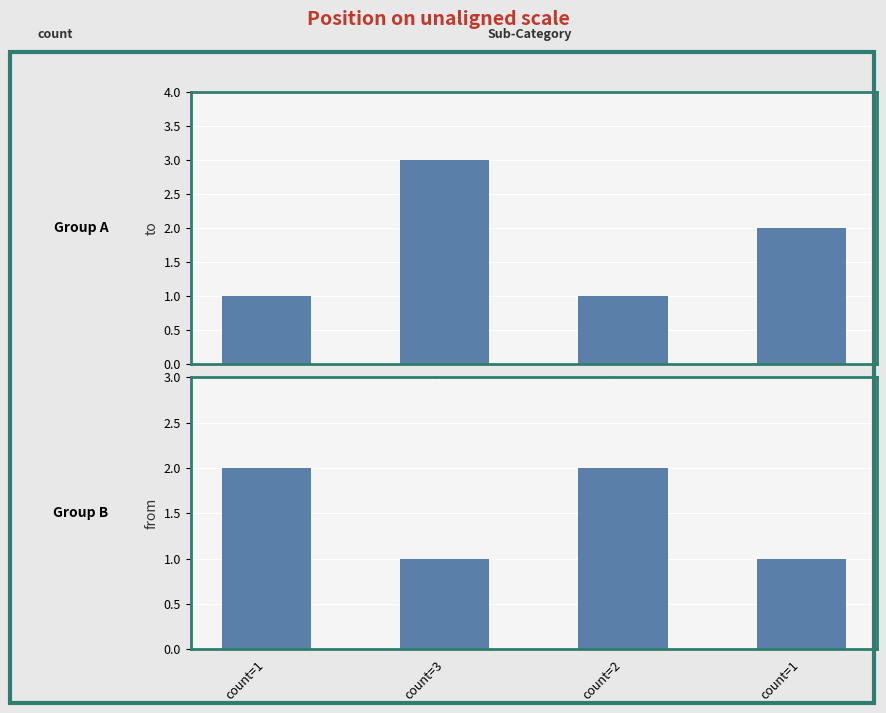

How many values in the from series are below 2?

2